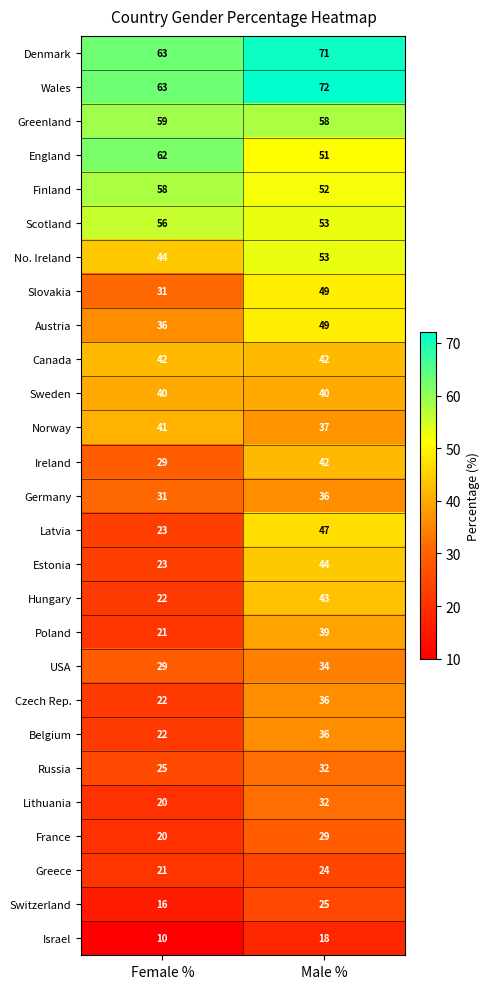

What is the difference between the Israel values at Male % and Female %?

8